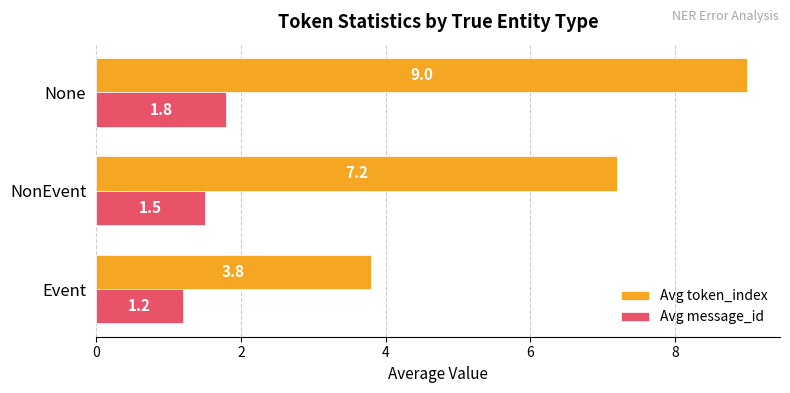

What is the average value of the Avg token_index series?

6.7